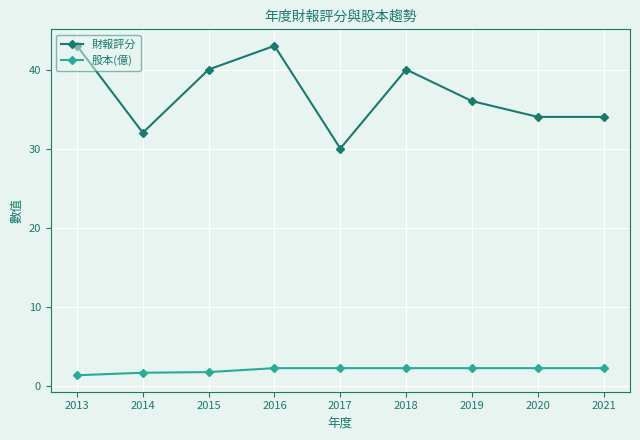

Is it true that 財報評分 equals 34.0 at 2020?

True